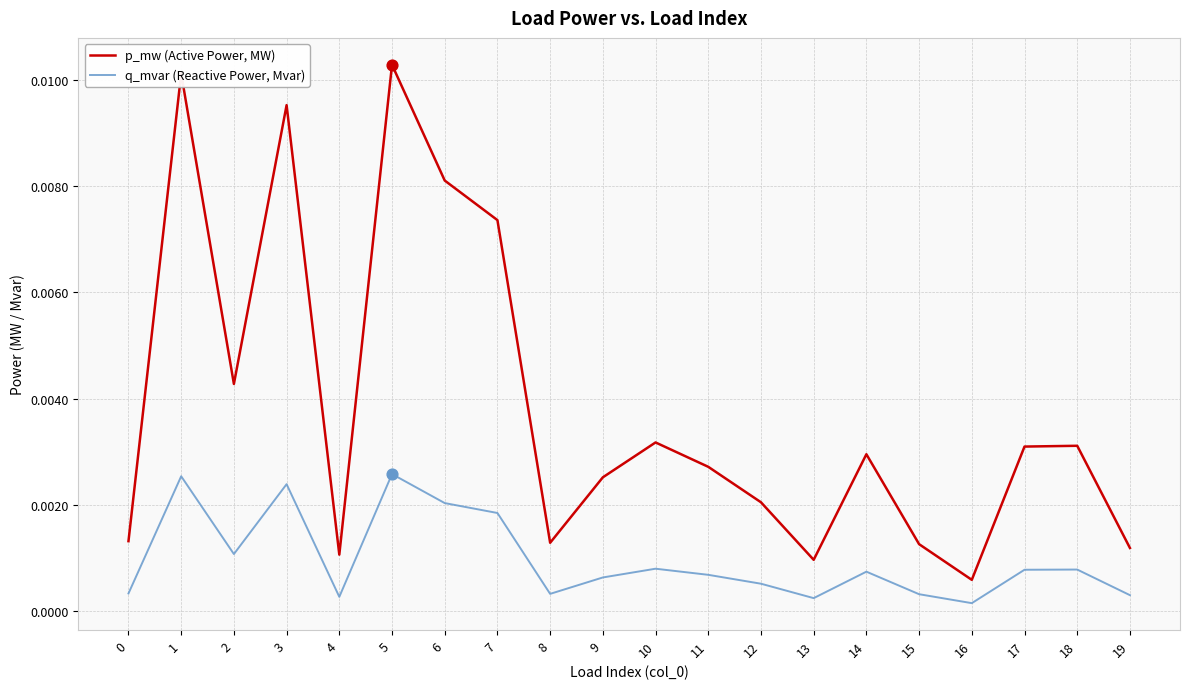

At how many categories does at least one series exceed 0?

20